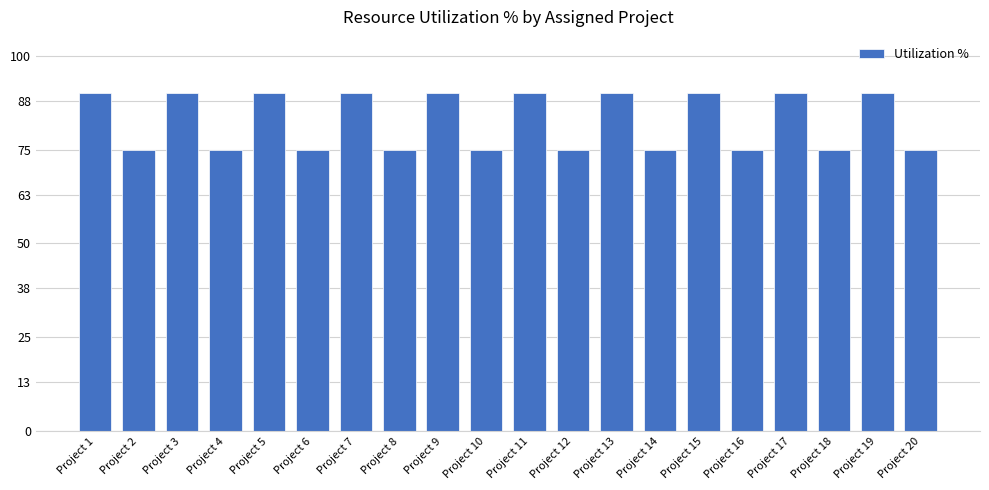

The chart shows a value of 37 at Project 16. True or false?

False